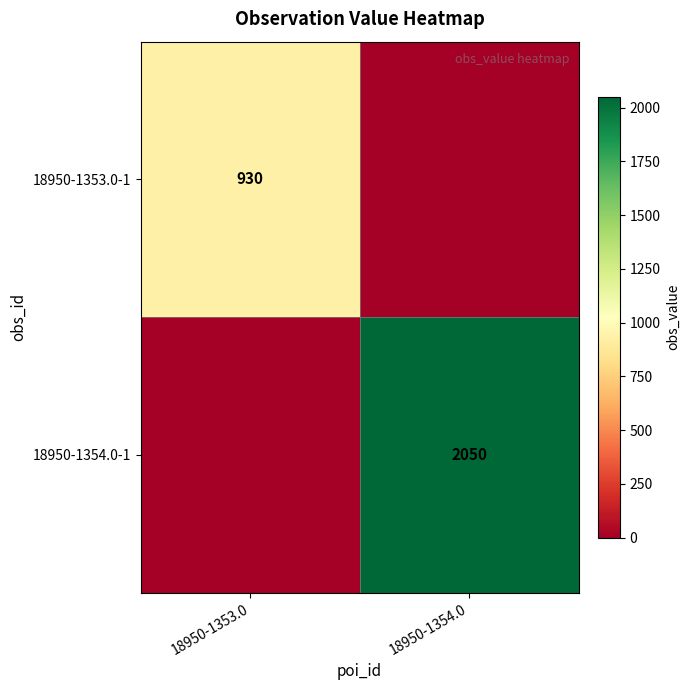

The 18950-1354.0-1 series shows 772 at 18950-1354.0. True or false?

False